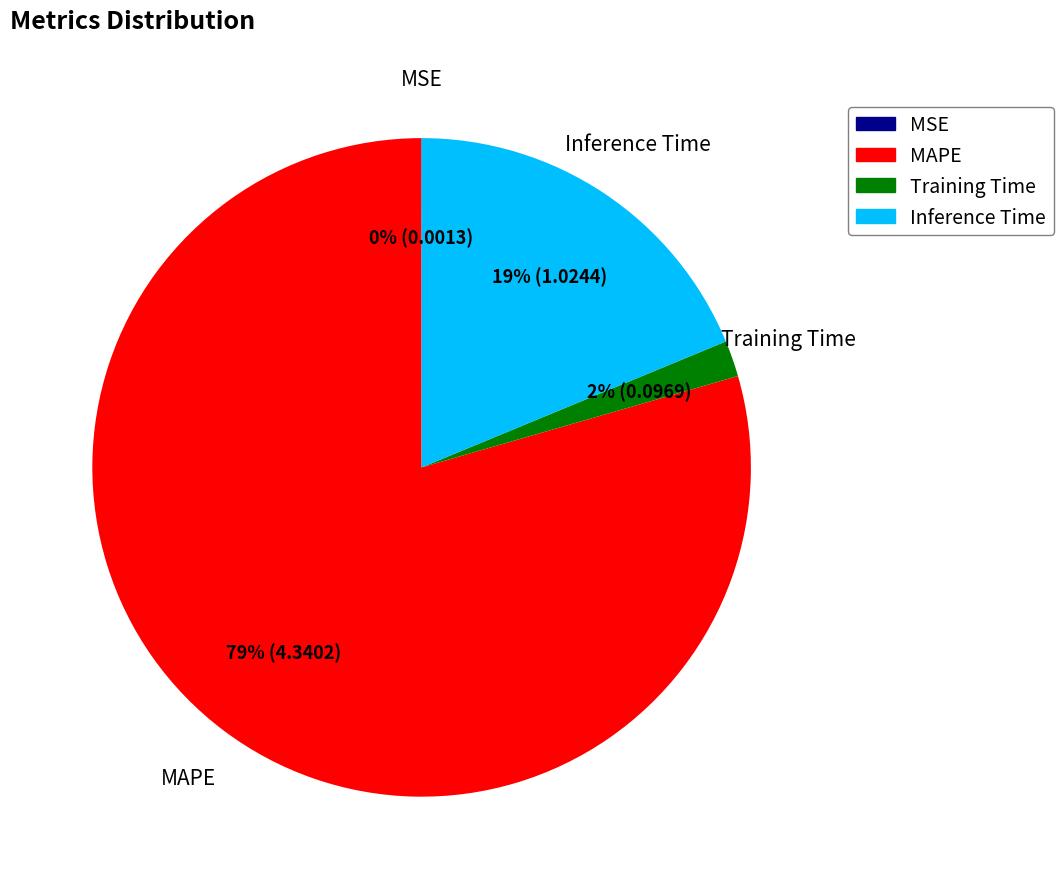

To the nearest percent, what portion does MAPE represent?

79%